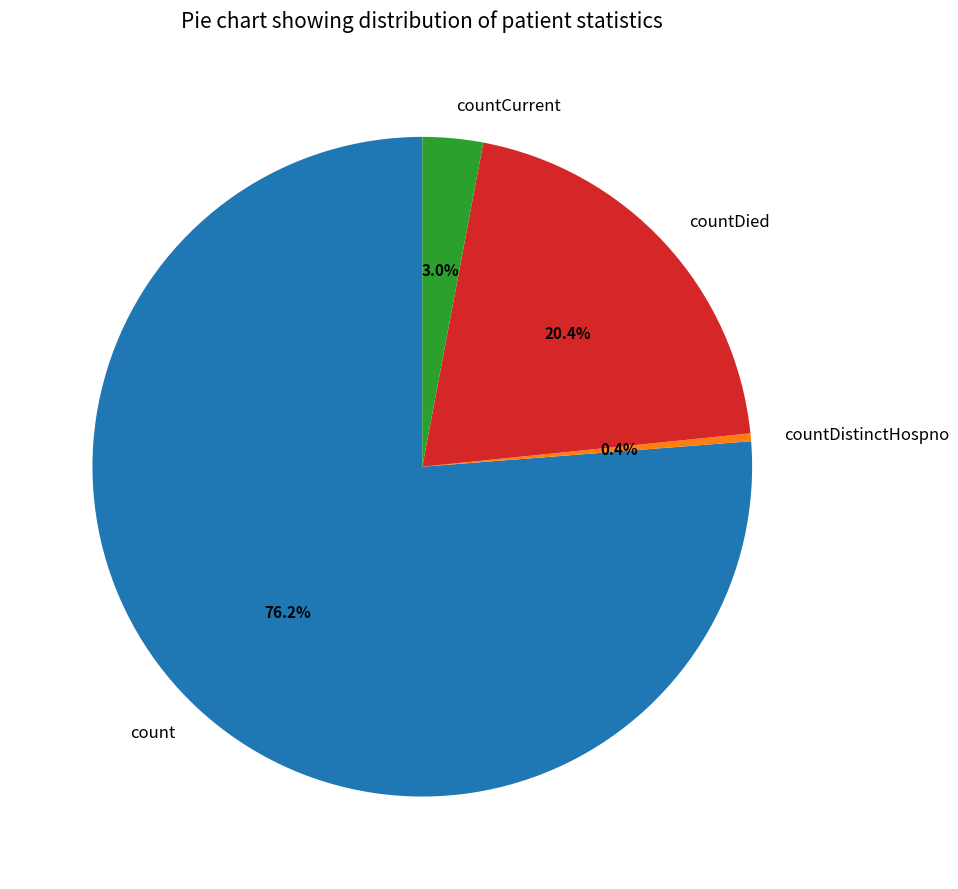

To the nearest percent, what is the average slice percentage?

25%